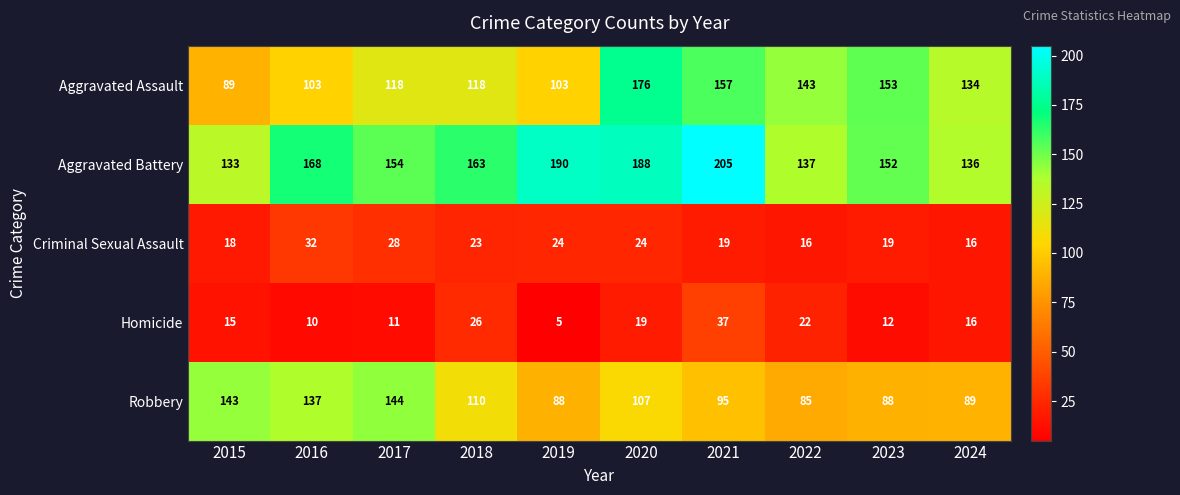

The Robbery series shows 137 at 2016. True or false?

True